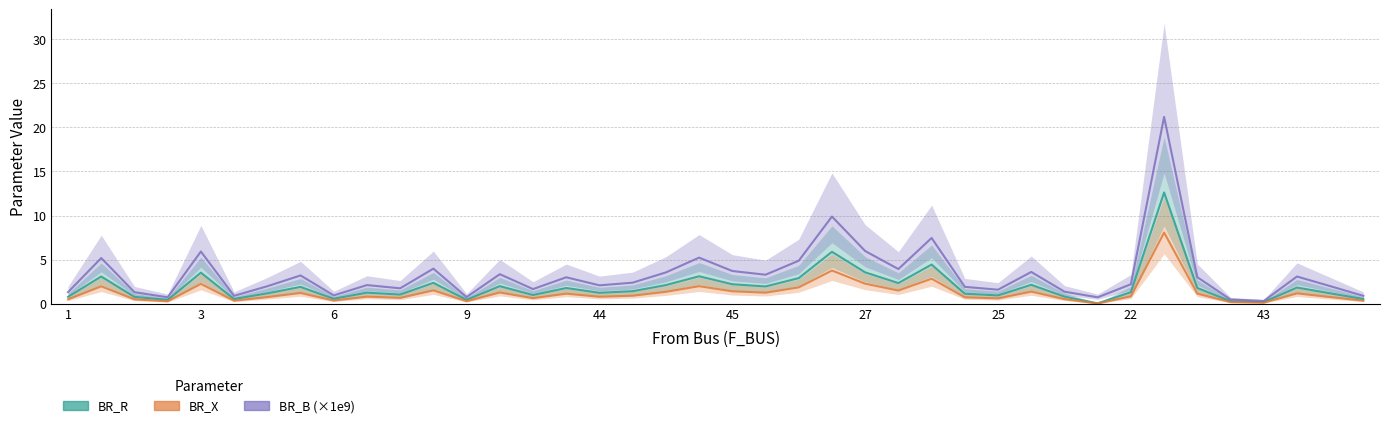

Reading left to right, transcribe all the data shown in this chart.

BR_R: 0.8	3.1	0.8	0.4	3.5	0.5	1.2	1.9	0.6	1.3	1.0	2.4	0.4	2.0	1.0	1.8	1.2	1.4	2.1	3.1	2.2	2.0	2.9	5.9	3.6	2.3	4.4	1.1	0.9	2.1	0.8	0.0	1.3	12.6	1.8	0.3	0.2	1.8	1.2	0.5
BR_X: 0.5	2.0	0.5	0.3	2.3	0.3	0.8	1.2	0.4	0.8	0.7	1.5	0.3	1.3	0.6	1.1	0.8	0.9	1.4	2.0	1.4	1.3	1.9	3.8	2.3	1.5	2.8	0.7	0.6	1.4	0.5	0.0	0.8	8.1	1.1	0.2	0.1	1.2	0.8	0.3
BR_B (×1e9): 1.3	5.2	1.3	0.7	5.9	0.9	2.0	3.2	0.9	2.1	1.8	4.0	0.8	3.4	1.7	3.0	2.1	2.4	3.6	5.2	3.7	3.3	4.9	9.9	6.0	3.9	7.5	1.9	1.6	3.6	1.4	0.7	2.2	21.2	3.0	0.5	0.3	3.1	2.0	0.9